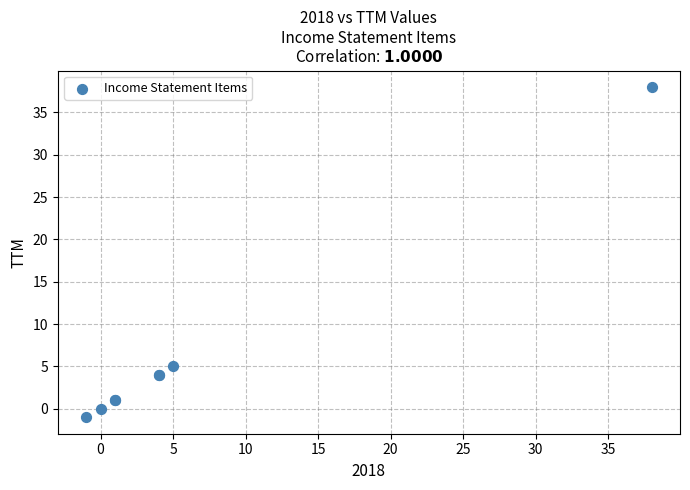

What Y value in the scatter plot is closest to 18?

5